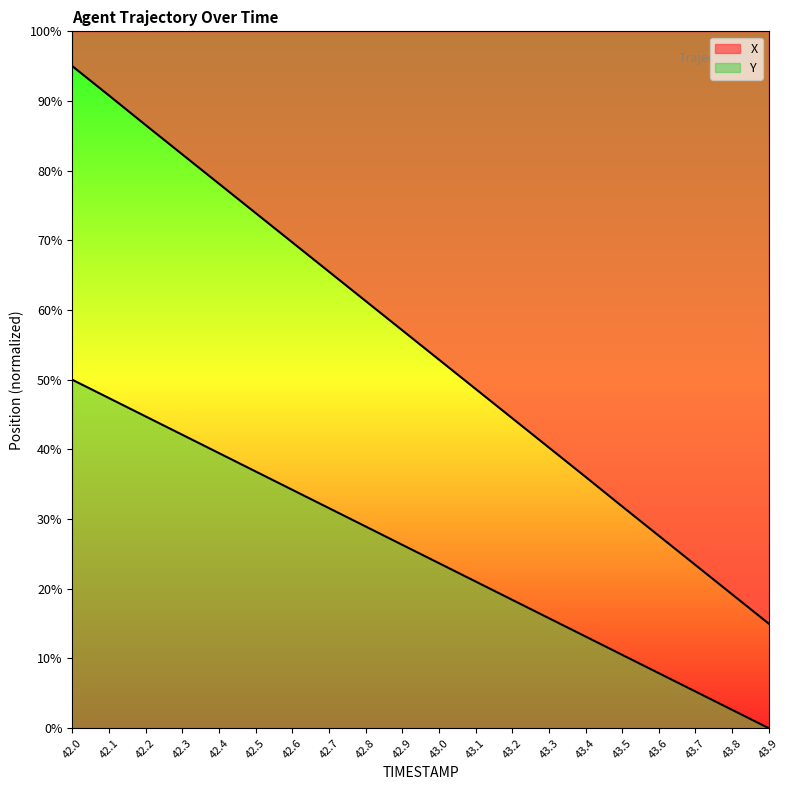

True or false: X and Y intersect in this chart.

False